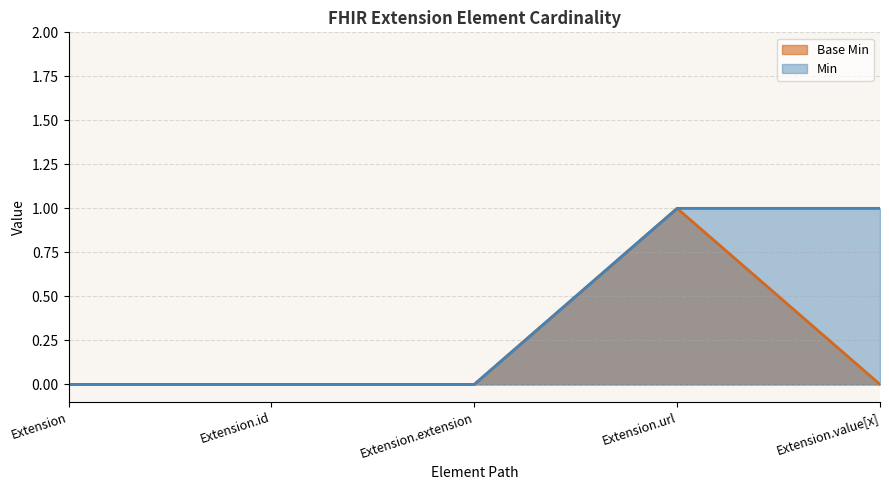

List the labels in order of value, smallest first.

Extension, Extension.id, Extension.extension, Extension.value[x], Extension.url